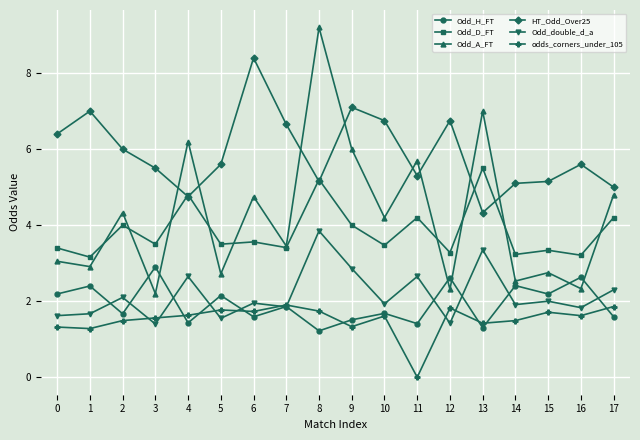

Read the HT_Odd_Over25 value at 9.

7.1